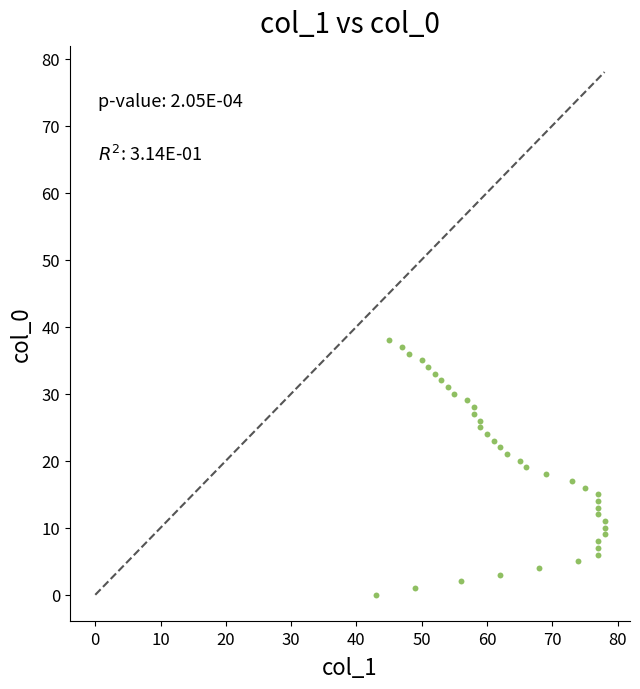

What is the range of Y values (max minus min)?

38